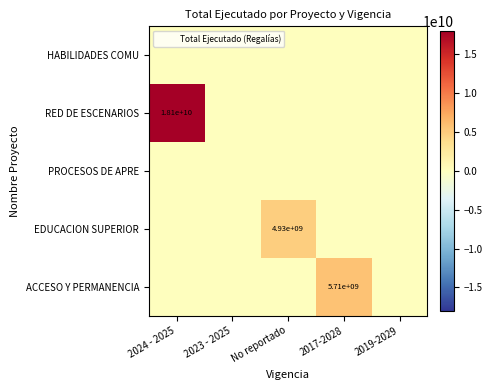

Which series has the largest total across all categories?

RED DE ESCENARIOS